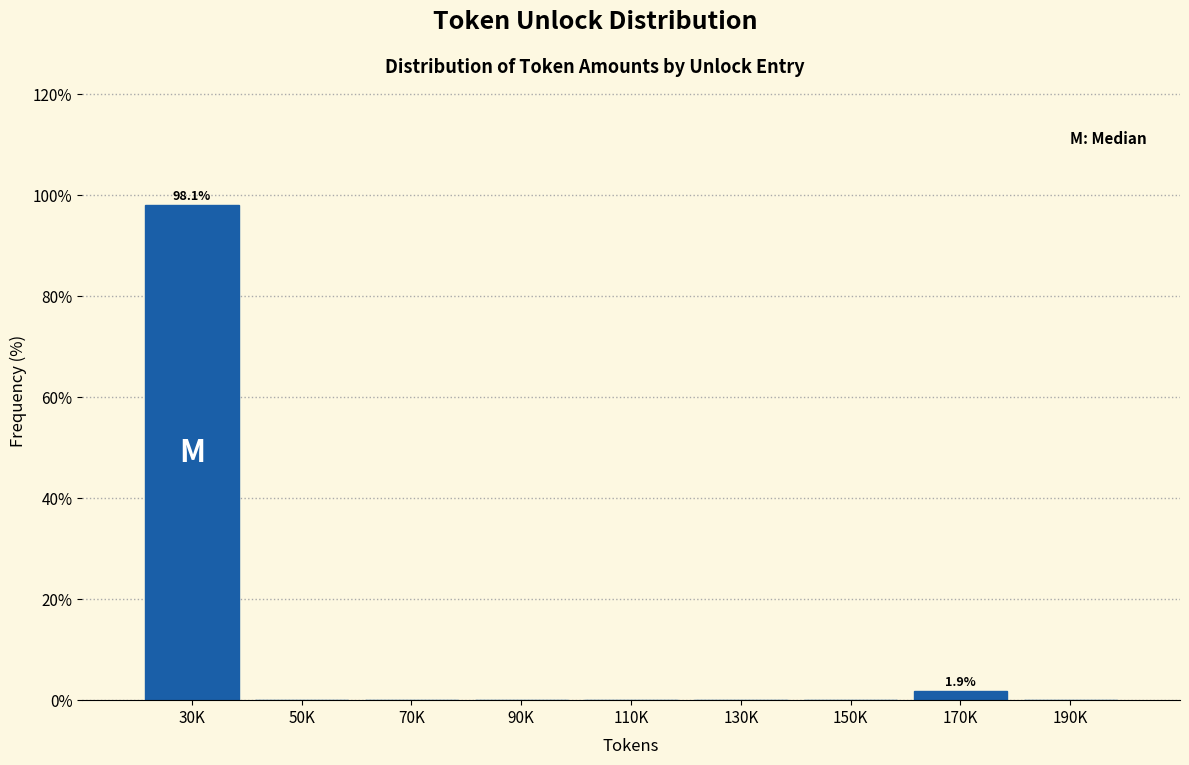

Reading right to left, transcribe all the data shown in this chart.

190K=0.0	170K=1.9	150K=0.0	130K=0.0	110K=0.0	90K=0.0	70K=0.0	50K=0.0	30K=98.1